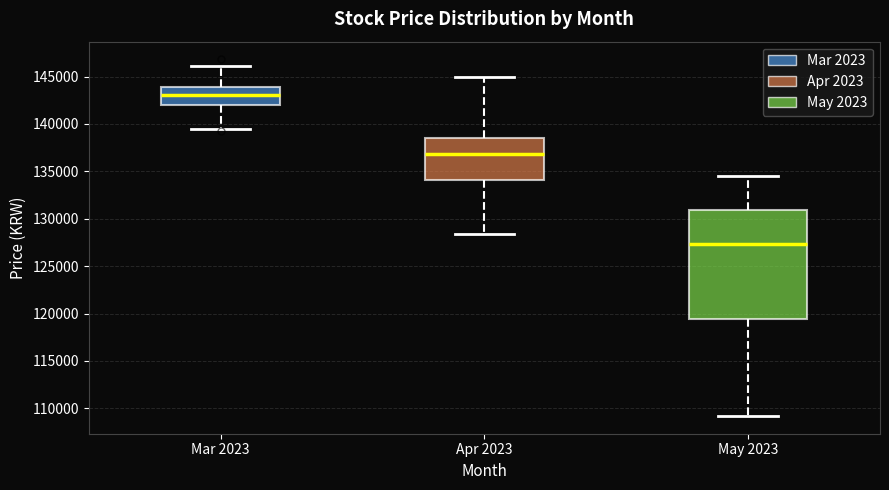

Comparing the boxes themselves (not the whiskers), which one is the tallest?

May 2023